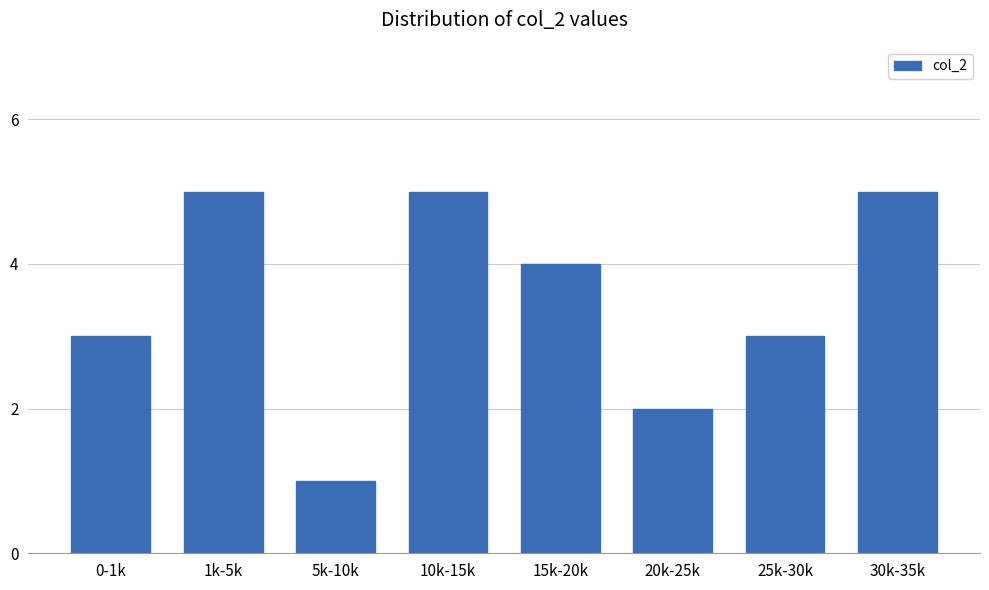

Reading right to left, transcribe all the data shown in this chart.

30k-35k=5	25k-30k=3	20k-25k=2	15k-20k=4	10k-15k=5	5k-10k=1	1k-5k=5	0-1k=3